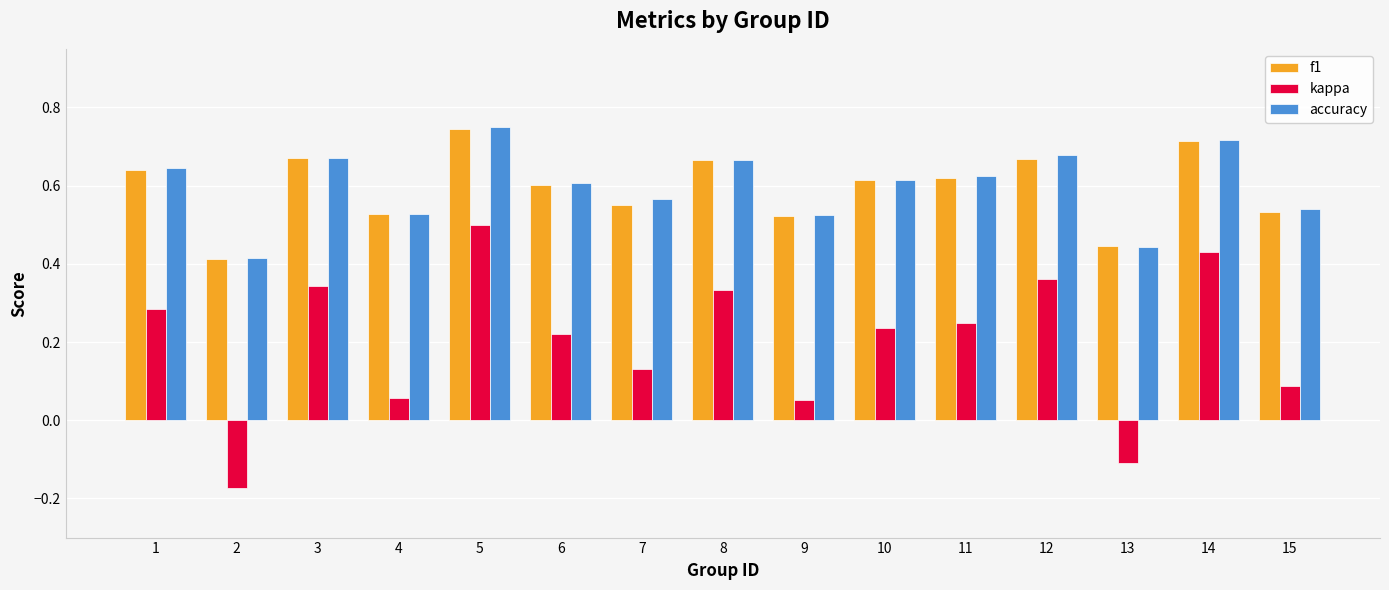

True or false: accuracy has a value of 0.6 at 7.

True